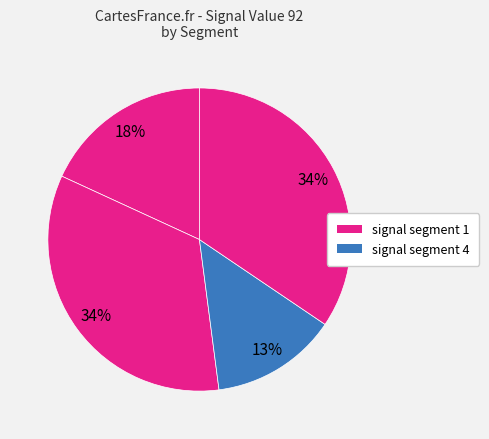

How many segments does this pie chart have?

4